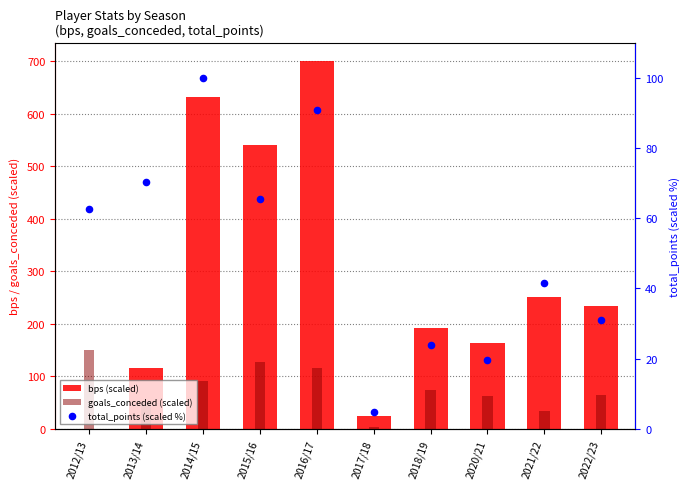

At how many categories does at least one series exceed 368?

3